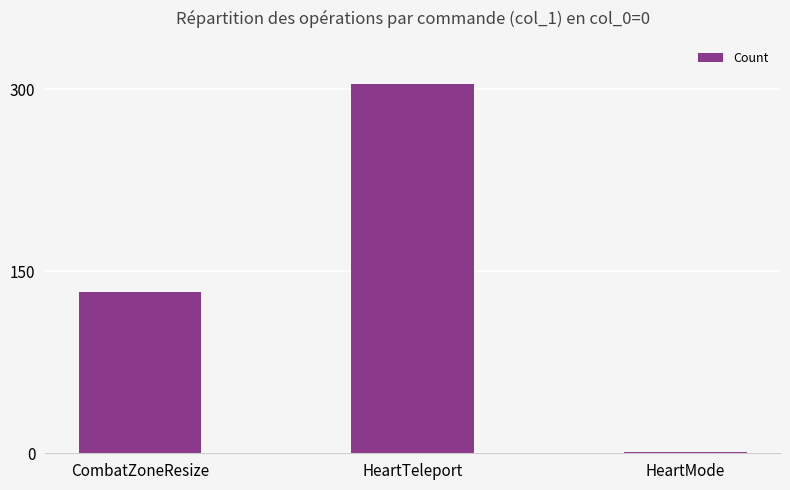

Which label corresponds to the largest value in the chart?

HeartTeleport